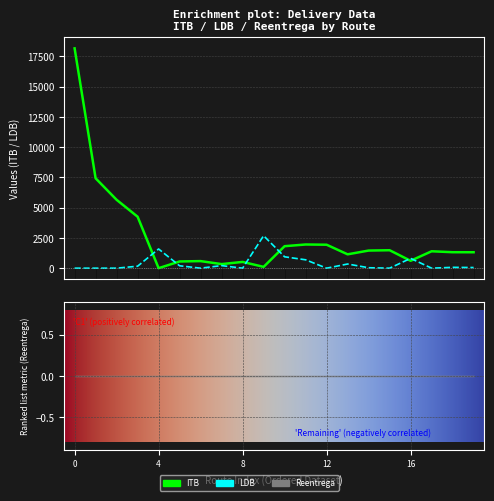

Which series has the largest total across all categories?

ITB